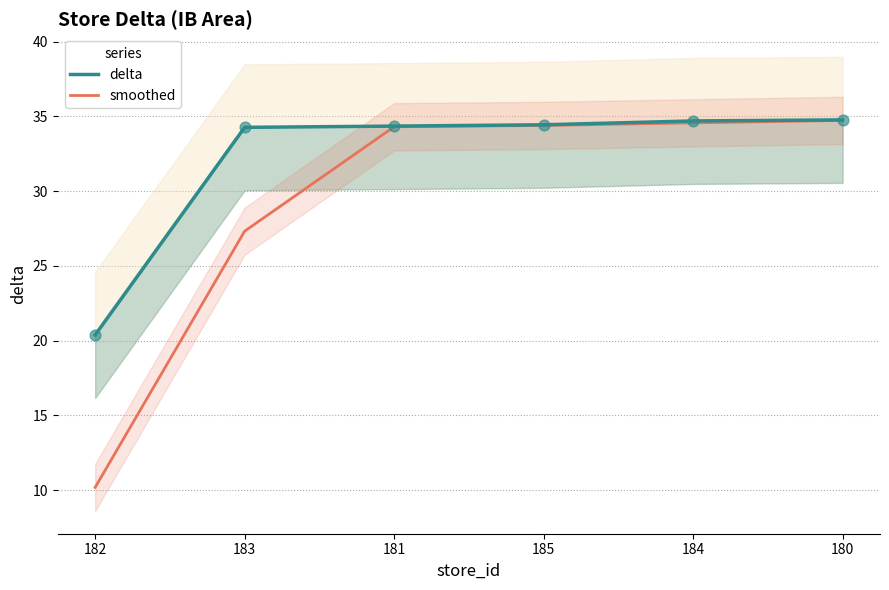

At which category is the sum across all series the highest?

180